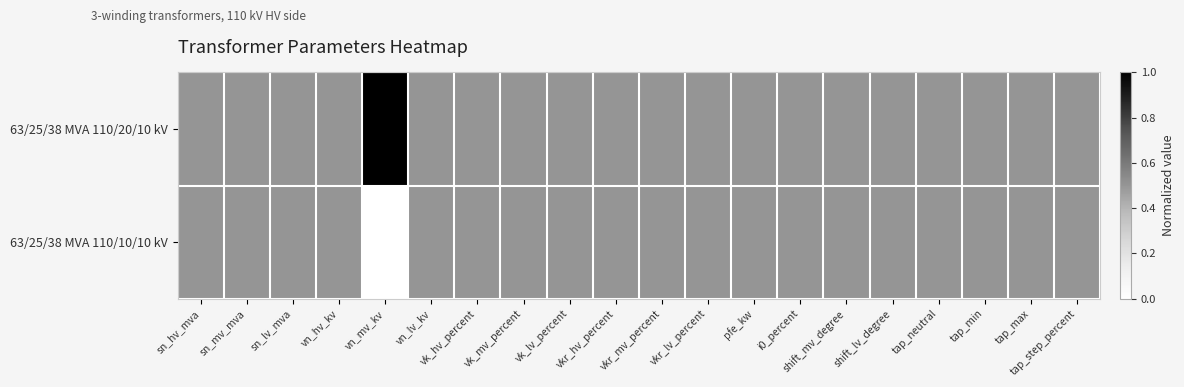

Reading left to right, what are all the values shown in this chart?

63/25/38 MVA 110/20/10 kV: sn_hv_mva=0.5	sn_mv_mva=0.5	sn_lv_mva=0.5	vn_hv_kv=0.5	vn_mv_kv=1.0	vn_lv_kv=0.5	vk_hv_percent=0.5	vk_mv_percent=0.5	vk_lv_percent=0.5	vkr_hv_percent=0.5	vkr_mv_percent=0.5	vkr_lv_percent=0.5	pfe_kw=0.5	i0_percent=0.5	shift_mv_degree=0.5	shift_lv_degree=0.5	tap_neutral=0.5	tap_min=0.5	tap_max=0.5	tap_step_percent=0.5
63/25/38 MVA 110/10/10 kV: sn_hv_mva=0.5	sn_mv_mva=0.5	sn_lv_mva=0.5	vn_hv_kv=0.5	vn_mv_kv=0.0	vn_lv_kv=0.5	vk_hv_percent=0.5	vk_mv_percent=0.5	vk_lv_percent=0.5	vkr_hv_percent=0.5	vkr_mv_percent=0.5	vkr_lv_percent=0.5	pfe_kw=0.5	i0_percent=0.5	shift_mv_degree=0.5	shift_lv_degree=0.5	tap_neutral=0.5	tap_min=0.5	tap_max=0.5	tap_step_percent=0.5